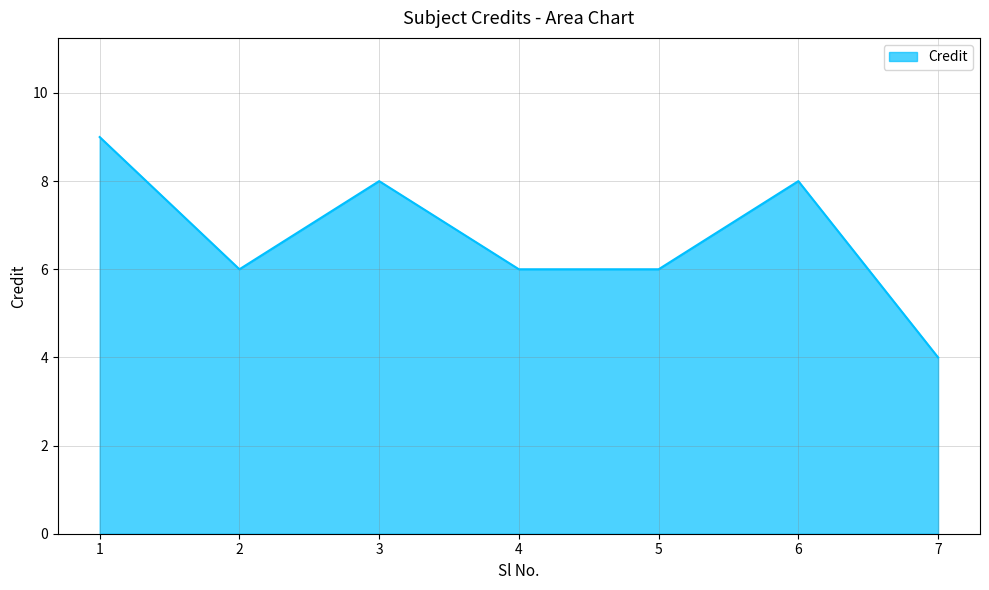

At which label does the data first exceed 6?

1